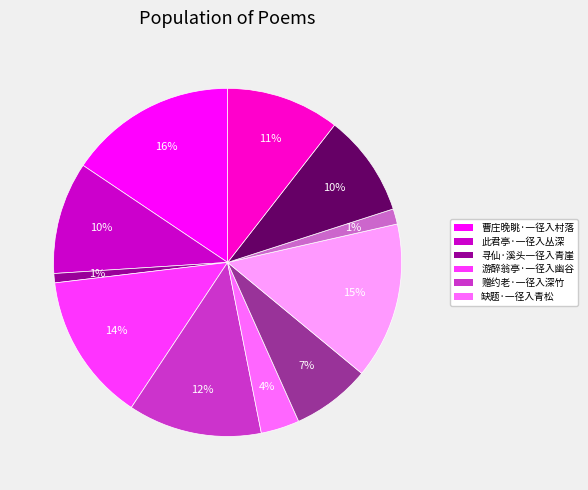

To the nearest percent, what is the difference between the largest and smallest slice percentages?

15%